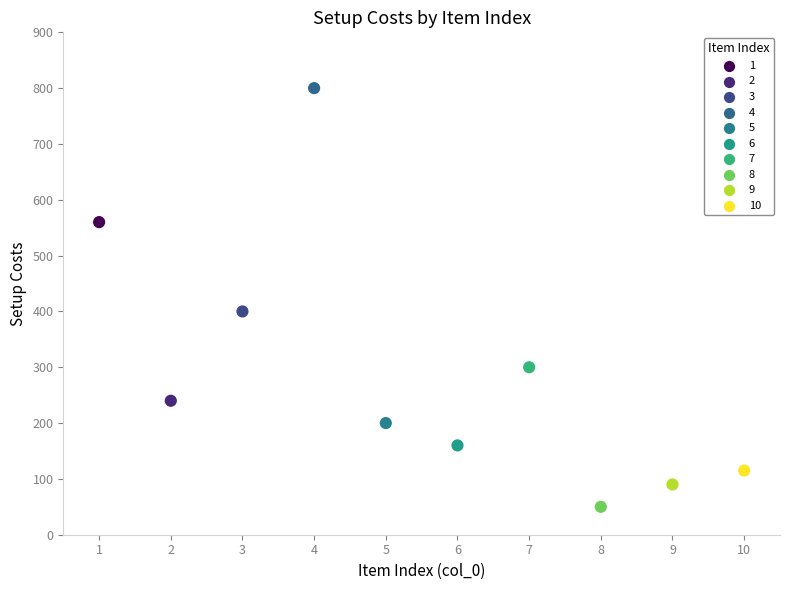

What is the average X value?

6